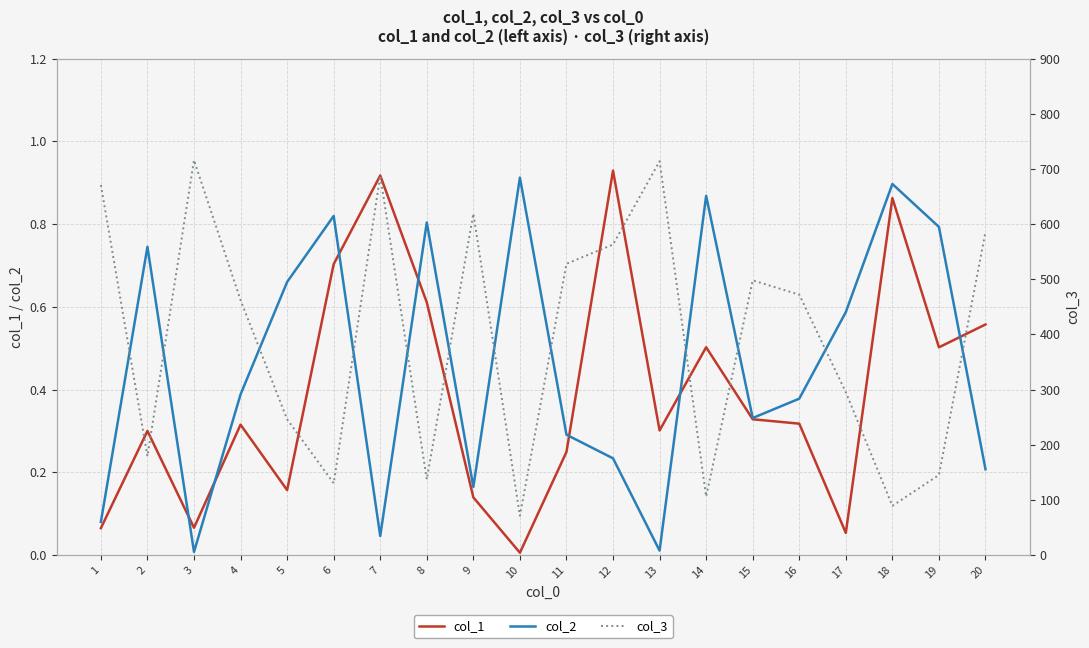

Between 4 and 14, which series saw the biggest shift?

col_3